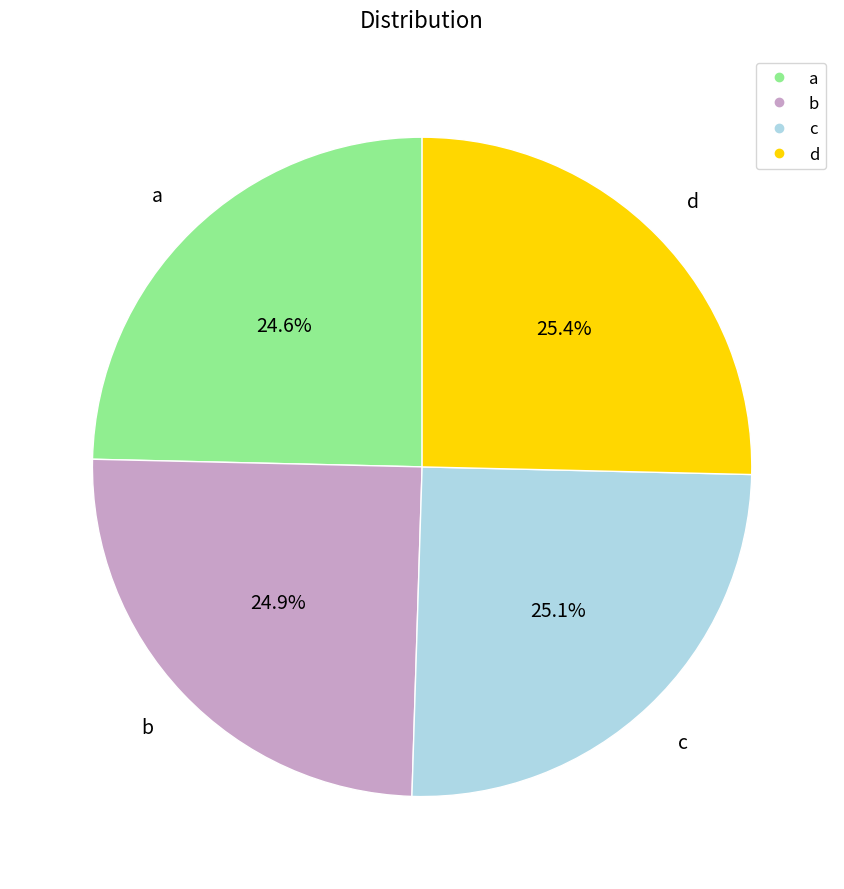

True or false: b accounts for 25% of the total.

True